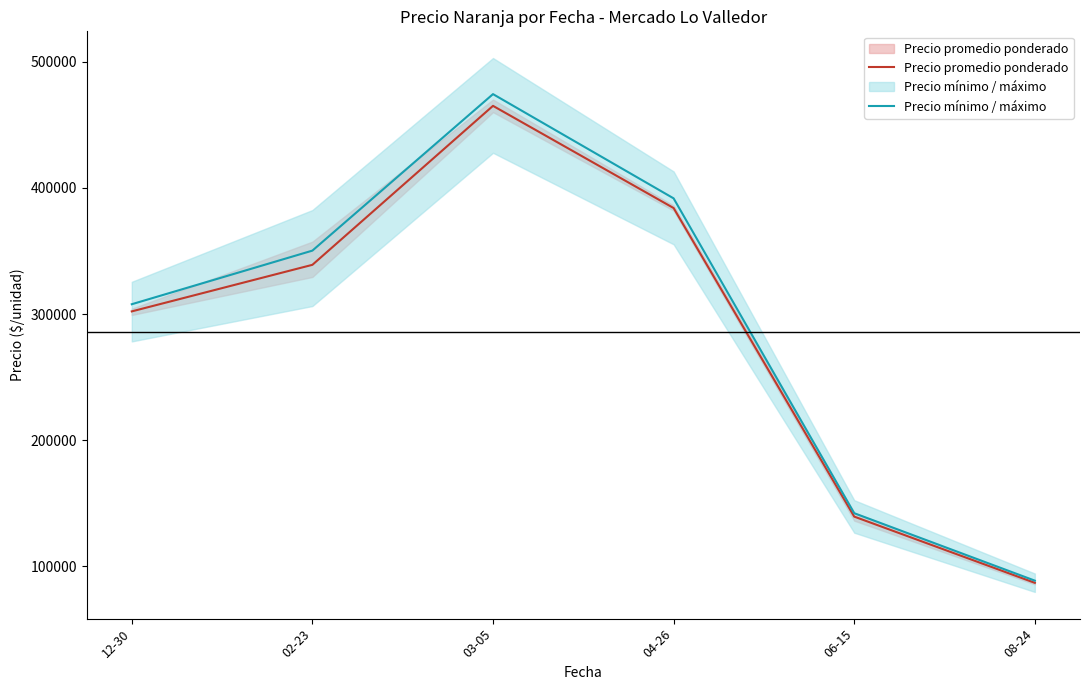

True or false: Precio mínimo / máximo and Precio promedio ponderado intersect in this chart.

False